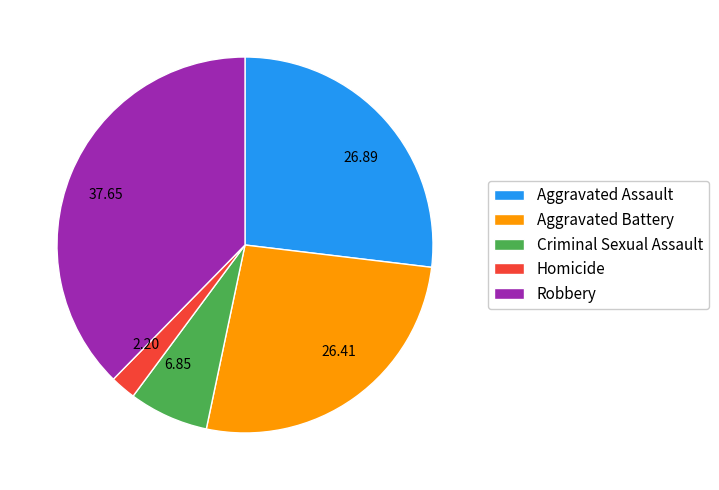

Which category has the smallest portion of the pie?

Homicide